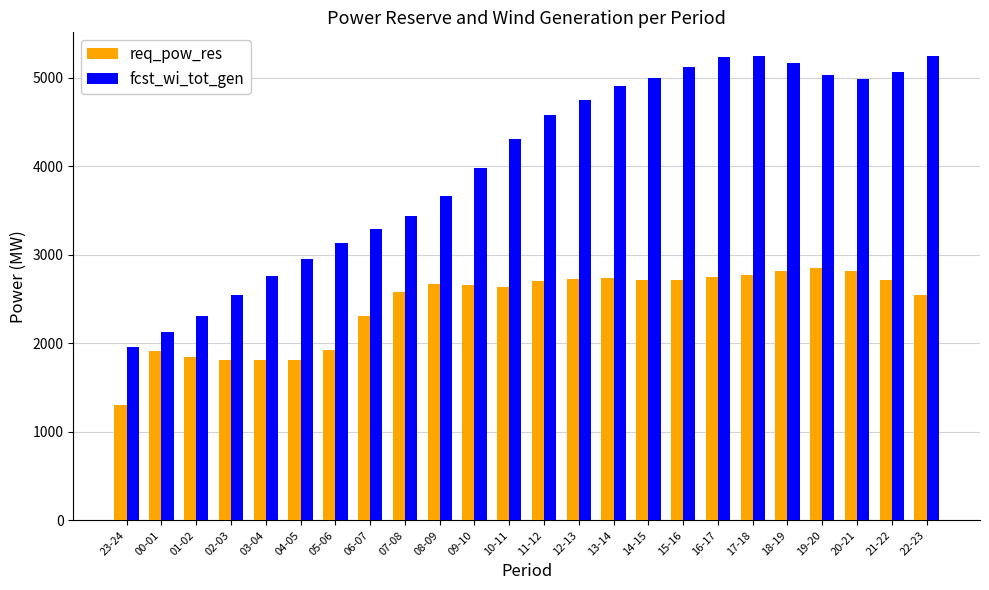

Count the number of data series in this chart.

2